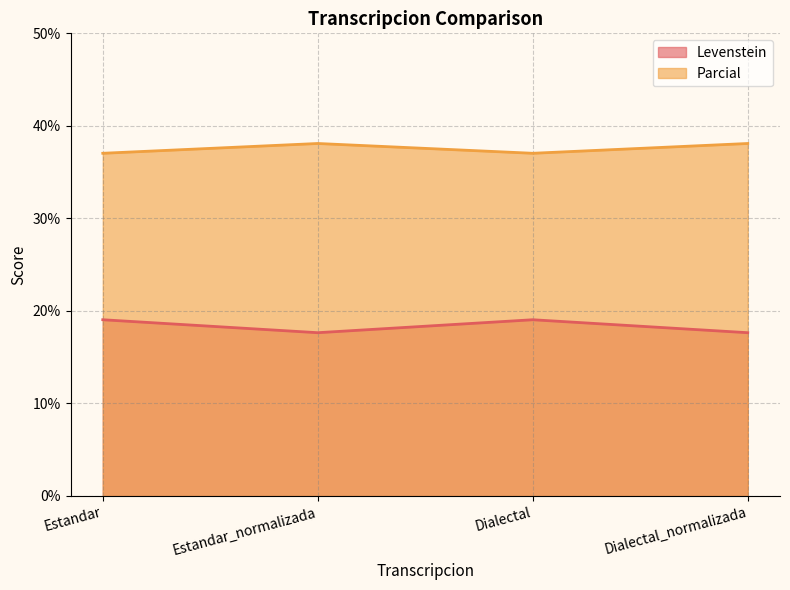

Is the value of Parcial at Estandar greater than the value of Levenstein at Dialectal?

Yes